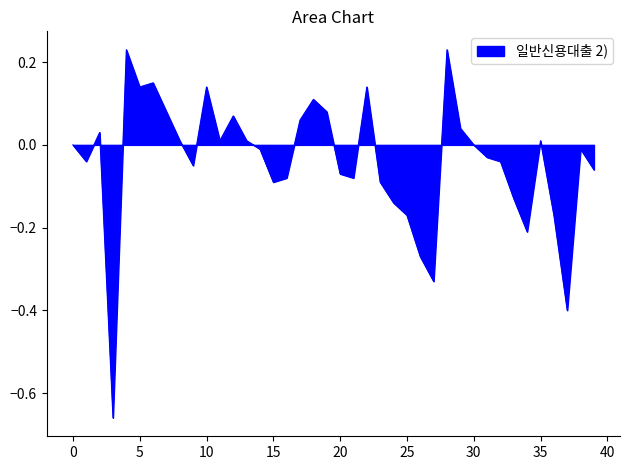

What is the difference between the maximum and minimum values?

0.9